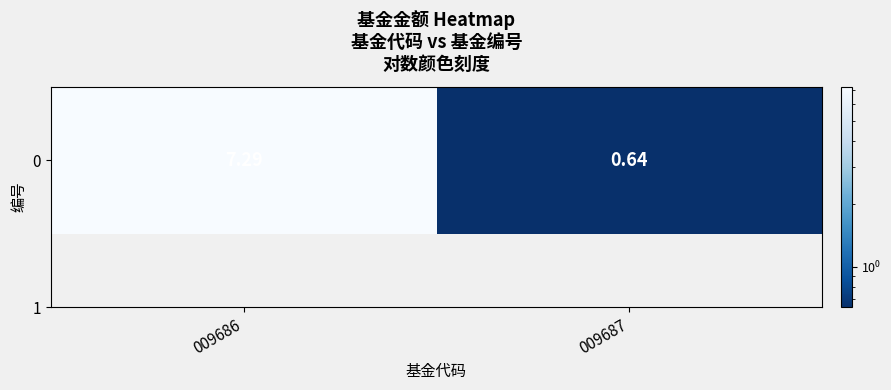

Where does the data first go above 7?

009686